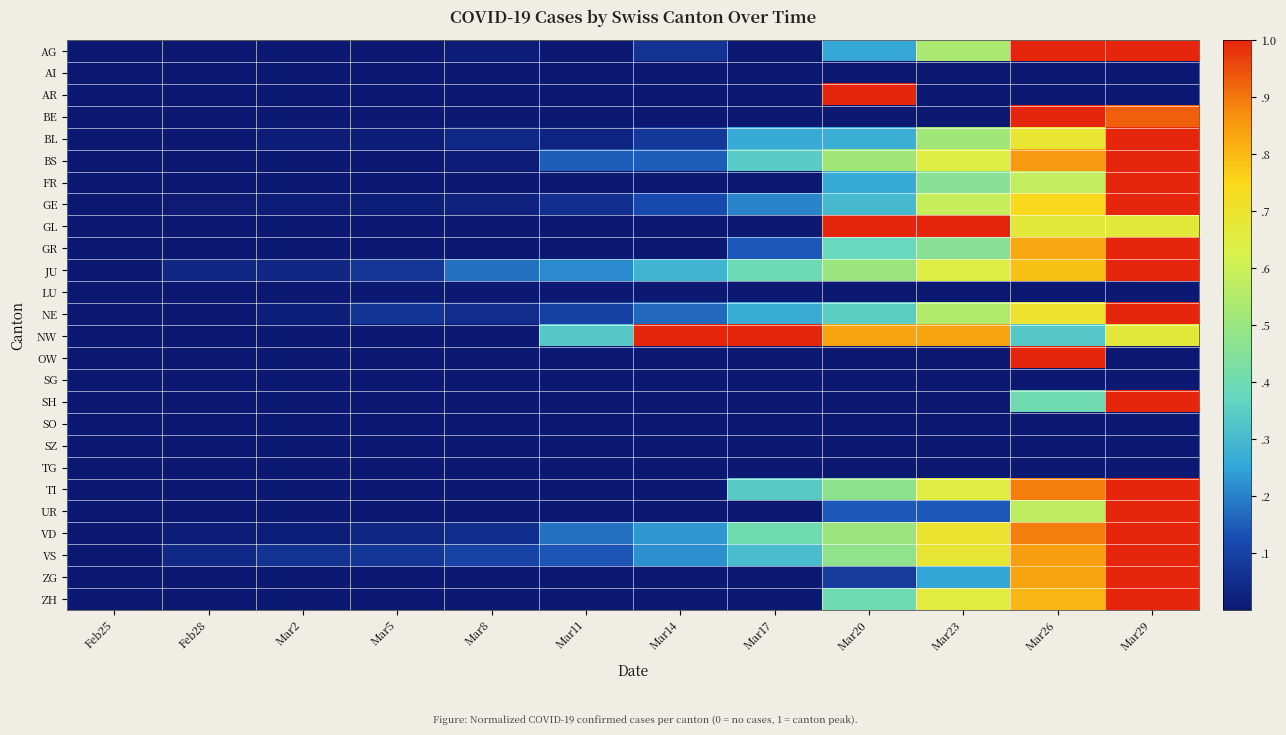

Reading right to left, what are all the values shown in this chart?

AG: Mar29=1.0	Mar26=1.0	Mar23=0.5	Mar20=0.3	Mar17=0.0	Mar14=0.1	Mar11=0.0	Mar8=0.0	Mar5=0.0	Mar2=0.0	Feb28=0.0	Feb25=0.0
AI: Mar29=0.0	Mar26=0.0	Mar23=0.0	Mar20=0.0	Mar17=0.0	Mar14=0.0	Mar11=0.0	Mar8=0.0	Mar5=0.0	Mar2=0.0	Feb28=0.0	Feb25=0.0
AR: Mar29=0.0	Mar26=0.0	Mar23=0.0	Mar20=1.0	Mar17=0.0	Mar14=0.0	Mar11=0.0	Mar8=0.0	Mar5=0.0	Mar2=0.0	Feb28=0.0	Feb25=0.0
BE: Mar29=0.9	Mar26=1.0	Mar23=0.0	Mar20=0.0	Mar17=0.0	Mar14=0.0	Mar11=0.0	Mar8=0.0	Mar5=0.0	Mar2=0.0	Feb28=0.0	Feb25=0.0
BL: Mar29=1.0	Mar26=0.7	Mar23=0.5	Mar20=0.3	Mar17=0.3	Mar14=0.1	Mar11=0.0	Mar8=0.0	Mar5=0.0	Mar2=0.0	Feb28=0.0	Feb25=0.0
BS: Mar29=1.0	Mar26=0.9	Mar23=0.6	Mar20=0.5	Mar17=0.3	Mar14=0.1	Mar11=0.1	Mar8=0.0	Mar5=0.0	Mar2=0.0	Feb28=0.0	Feb25=0.0
FR: Mar29=1.0	Mar26=0.6	Mar23=0.5	Mar20=0.3	Mar17=0.0	Mar14=0.0	Mar11=0.0	Mar8=0.0	Mar5=0.0	Mar2=0.0	Feb28=0.0	Feb25=0.0
GE: Mar29=1.0	Mar26=0.7	Mar23=0.6	Mar20=0.3	Mar17=0.2	Mar14=0.1	Mar11=0.1	Mar8=0.0	Mar5=0.0	Mar2=0.0	Feb28=0.0	Feb25=0.0
GL: Mar29=0.7	Mar26=0.7	Mar23=1.0	Mar20=1.0	Mar17=0.0	Mar14=0.0	Mar11=0.0	Mar8=0.0	Mar5=0.0	Mar2=0.0	Feb28=0.0	Feb25=0.0
GR: Mar29=1.0	Mar26=0.8	Mar23=0.5	Mar20=0.4	Mar17=0.1	Mar14=0.0	Mar11=0.0	Mar8=0.0	Mar5=0.0	Mar2=0.0	Feb28=0.0	Feb25=0.0
JU: Mar29=1.0	Mar26=0.8	Mar23=0.6	Mar20=0.5	Mar17=0.4	Mar14=0.3	Mar11=0.2	Mar8=0.2	Mar5=0.1	Mar2=0.0	Feb28=0.0	Feb25=0.0
LU: Mar29=0.0	Mar26=0.0	Mar23=0.0	Mar20=0.0	Mar17=0.0	Mar14=0.0	Mar11=0.0	Mar8=0.0	Mar5=0.0	Mar2=0.0	Feb28=0.0	Feb25=0.0
NE: Mar29=1.0	Mar26=0.7	Mar23=0.6	Mar20=0.3	Mar17=0.3	Mar14=0.2	Mar11=0.1	Mar8=0.1	Mar5=0.1	Mar2=0.0	Feb28=0.0	Feb25=0.0
NW: Mar29=0.7	Mar26=0.3	Mar23=0.8	Mar20=0.8	Mar17=1.0	Mar14=1.0	Mar11=0.3	Mar8=0.0	Mar5=0.0	Mar2=0.0	Feb28=0.0	Feb25=0.0
OW: Mar29=0.0	Mar26=1.0	Mar23=0.0	Mar20=0.0	Mar17=0.0	Mar14=0.0	Mar11=0.0	Mar8=0.0	Mar5=0.0	Mar2=0.0	Feb28=0.0	Feb25=0.0
SG: Mar29=0.0	Mar26=0.0	Mar23=0.0	Mar20=0.0	Mar17=0.0	Mar14=0.0	Mar11=0.0	Mar8=0.0	Mar5=0.0	Mar2=0.0	Feb28=0.0	Feb25=0.0
SH: Mar29=1.0	Mar26=0.4	Mar23=0.0	Mar20=0.0	Mar17=0.0	Mar14=0.0	Mar11=0.0	Mar8=0.0	Mar5=0.0	Mar2=0.0	Feb28=0.0	Feb25=0.0
SO: Mar29=0.0	Mar26=0.0	Mar23=0.0	Mar20=0.0	Mar17=0.0	Mar14=0.0	Mar11=0.0	Mar8=0.0	Mar5=0.0	Mar2=0.0	Feb28=0.0	Feb25=0.0
SZ: Mar29=0.0	Mar26=0.0	Mar23=0.0	Mar20=0.0	Mar17=0.0	Mar14=0.0	Mar11=0.0	Mar8=0.0	Mar5=0.0	Mar2=0.0	Feb28=0.0	Feb25=0.0
TG: Mar29=0.0	Mar26=0.0	Mar23=0.0	Mar20=0.0	Mar17=0.0	Mar14=0.0	Mar11=0.0	Mar8=0.0	Mar5=0.0	Mar2=0.0	Feb28=0.0	Feb25=0.0
TI: Mar29=1.0	Mar26=0.9	Mar23=0.6	Mar20=0.5	Mar17=0.3	Mar14=0.0	Mar11=0.0	Mar8=0.0	Mar5=0.0	Mar2=0.0	Feb28=0.0	Feb25=0.0
UR: Mar29=1.0	Mar26=0.6	Mar23=0.1	Mar20=0.1	Mar17=0.0	Mar14=0.0	Mar11=0.0	Mar8=0.0	Mar5=0.0	Mar2=0.0	Feb28=0.0	Feb25=0.0
VD: Mar29=1.0	Mar26=0.9	Mar23=0.7	Mar20=0.5	Mar17=0.4	Mar14=0.2	Mar11=0.2	Mar8=0.1	Mar5=0.0	Mar2=0.0	Feb28=0.0	Feb25=0.0
VS: Mar29=1.0	Mar26=0.8	Mar23=0.7	Mar20=0.5	Mar17=0.3	Mar14=0.2	Mar11=0.1	Mar8=0.1	Mar5=0.1	Mar2=0.1	Feb28=0.0	Feb25=0.0
ZG: Mar29=1.0	Mar26=0.8	Mar23=0.2	Mar20=0.1	Mar17=0.0	Mar14=0.0	Mar11=0.0	Mar8=0.0	Mar5=0.0	Mar2=0.0	Feb28=0.0	Feb25=0.0
ZH: Mar29=1.0	Mar26=0.8	Mar23=0.7	Mar20=0.4	Mar17=0.0	Mar14=0.0	Mar11=0.0	Mar8=0.0	Mar5=0.0	Mar2=0.0	Feb28=0.0	Feb25=0.0